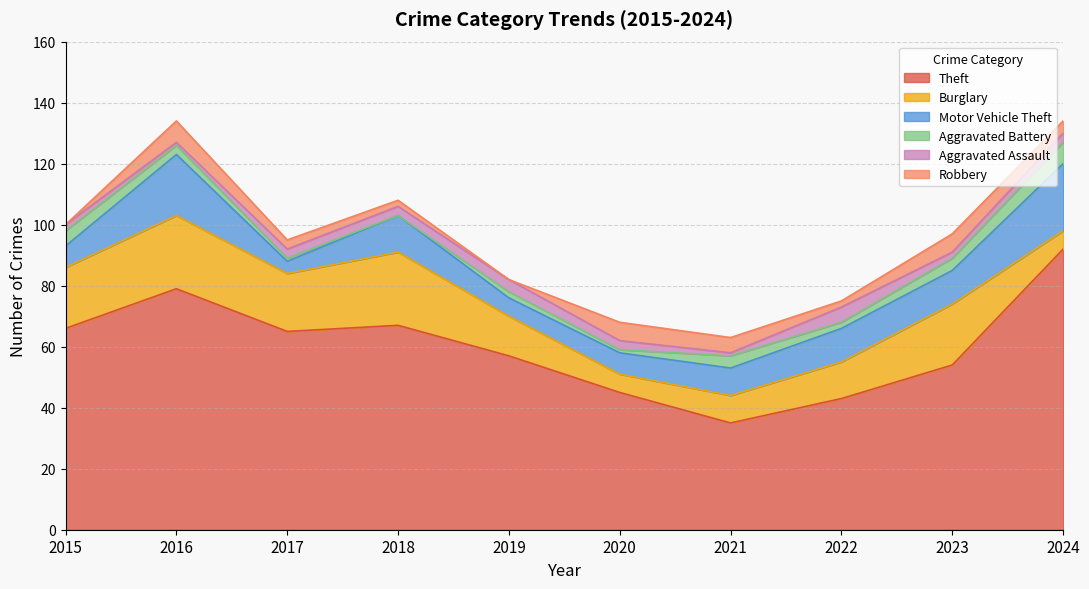

Which series changed the most between 2018 and 2024?

Theft